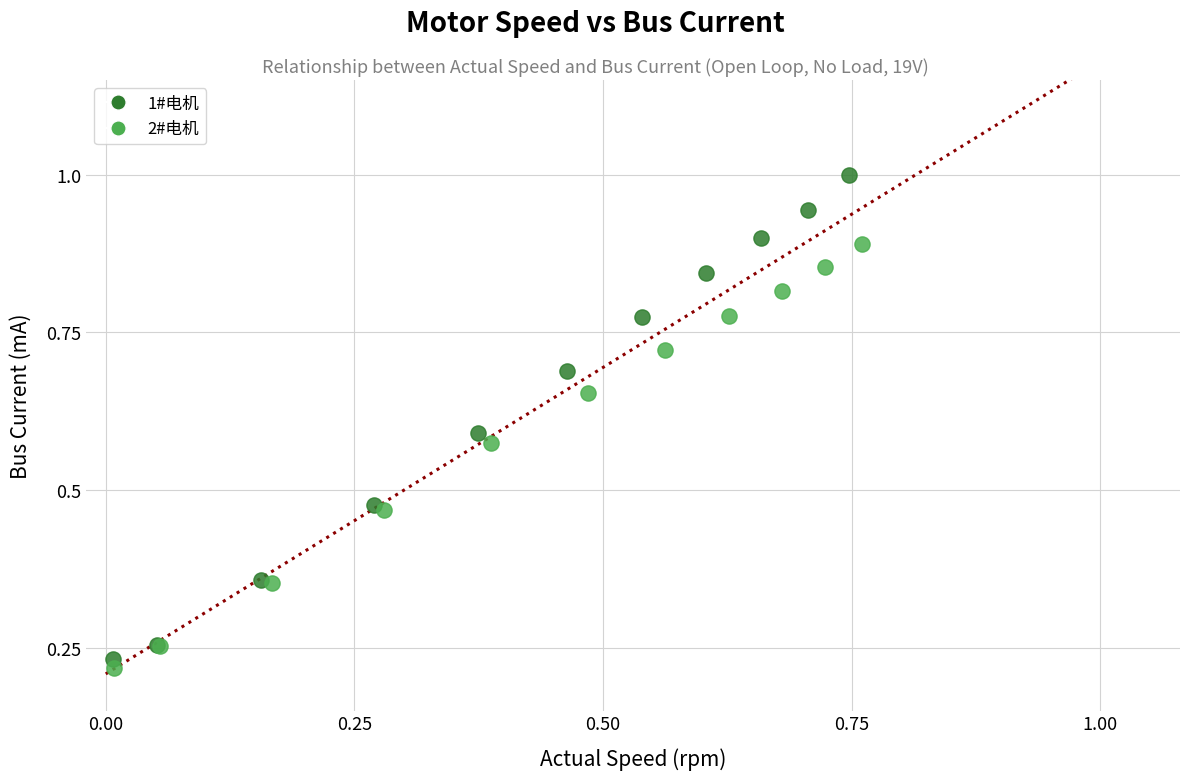

Which series contains the highest Y value?

1#电机